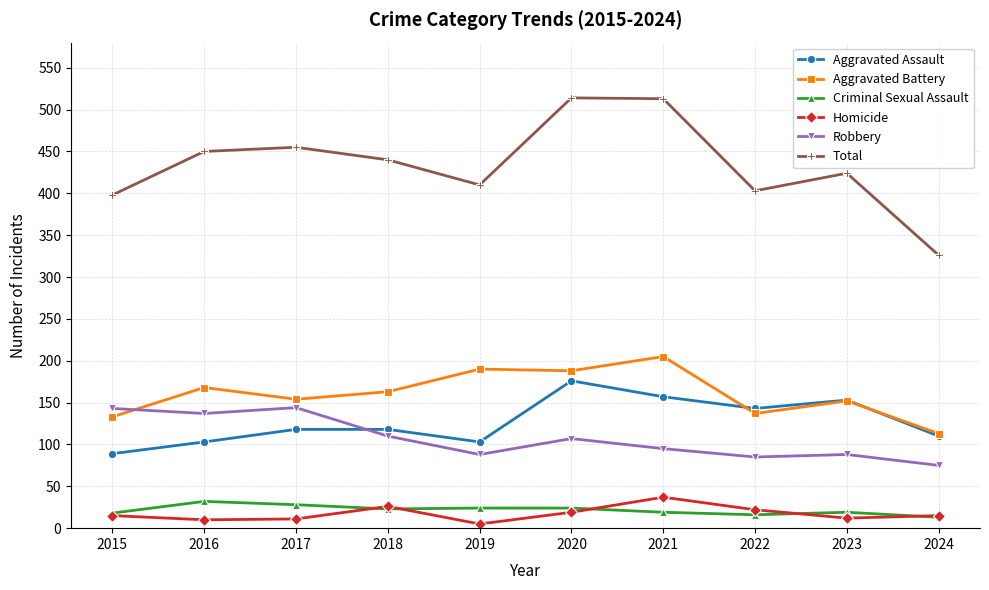

What is the total value across all series at 2023?

848